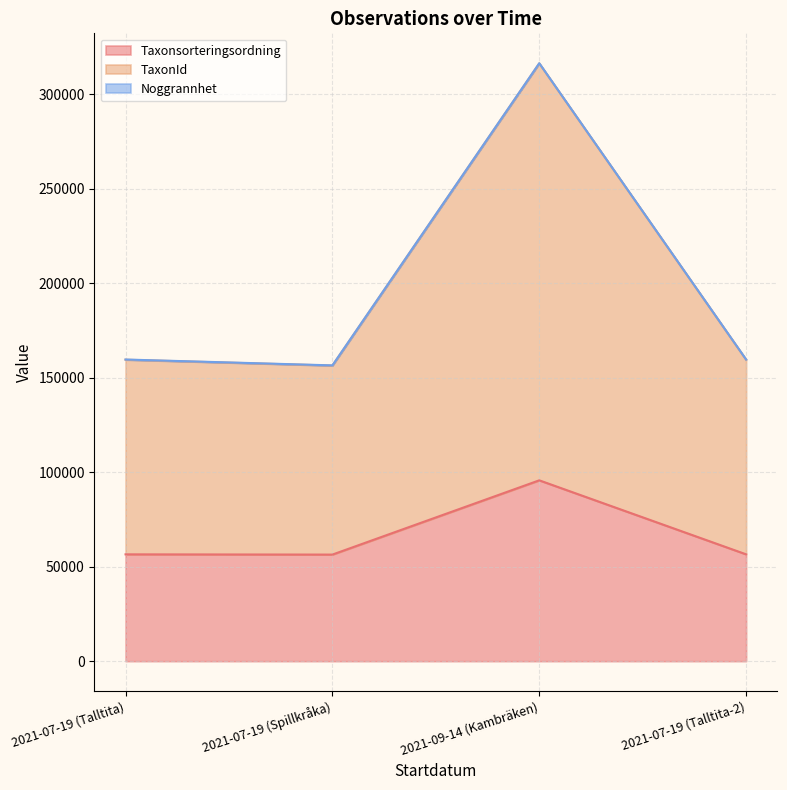

At which category does TaxonId reach its first local valley?

2021-07-19 (Spillkråka)